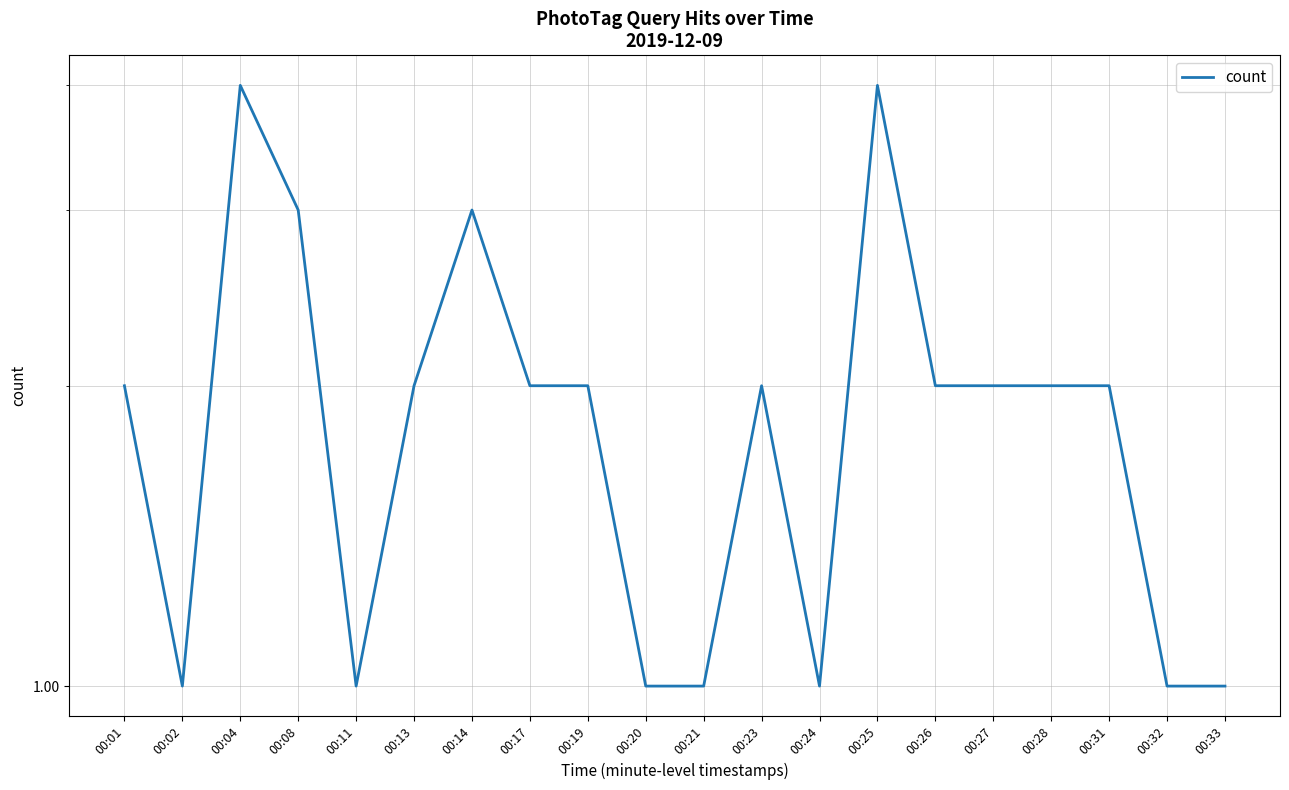

What is the sum of all values?

39